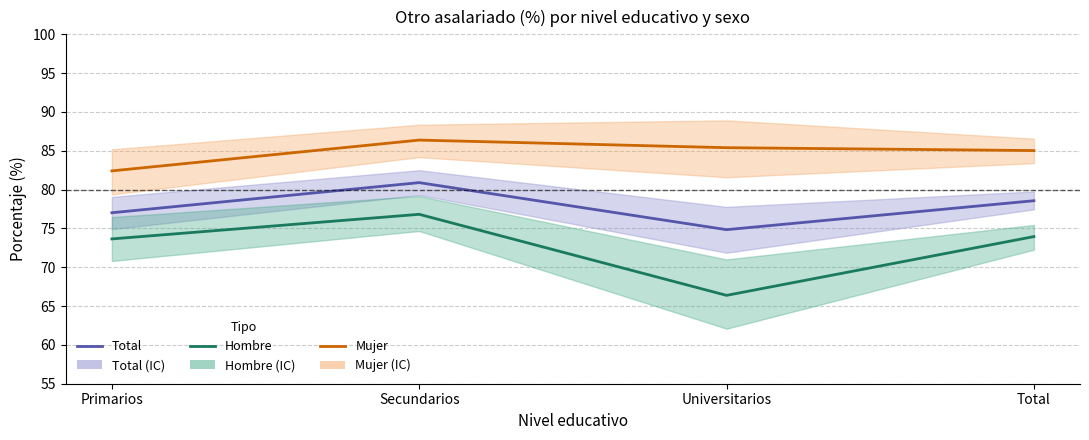

The value of Mujer at Universitarios is 58.2. True or false?

False